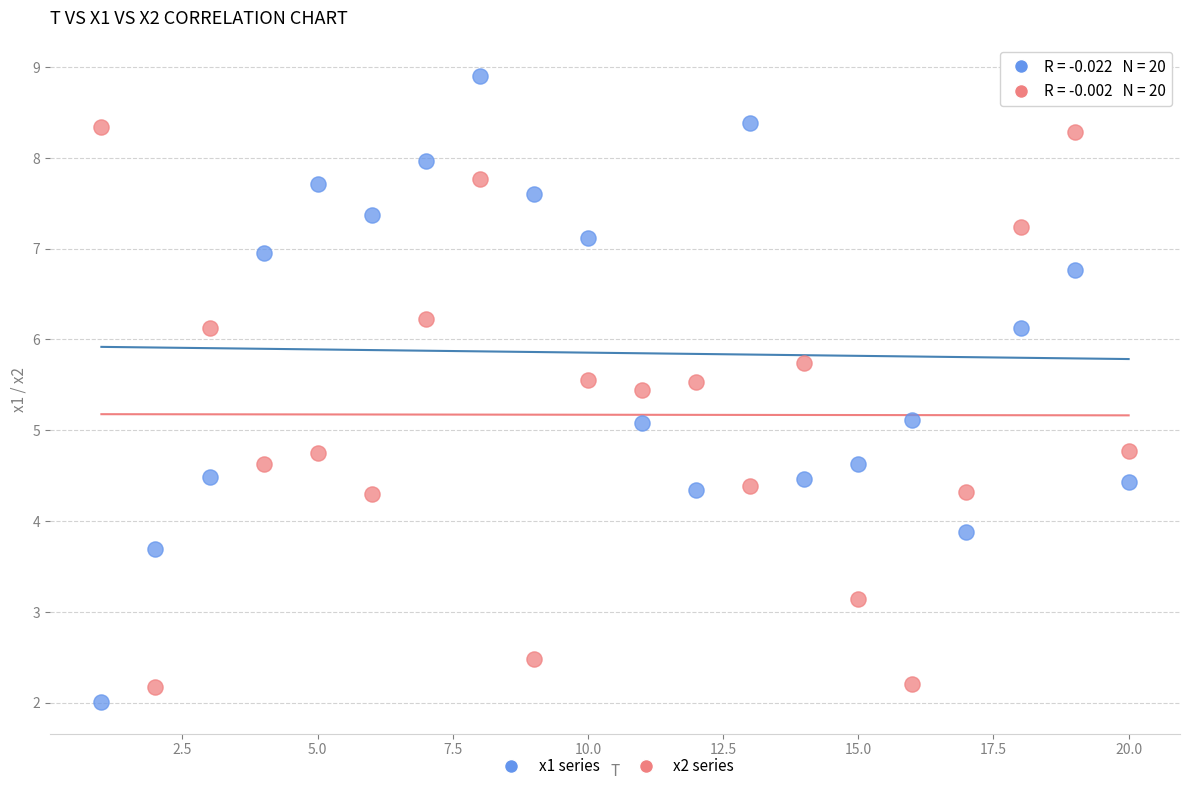

Across all data points, what is the range of X values (max minus min)?

19.0